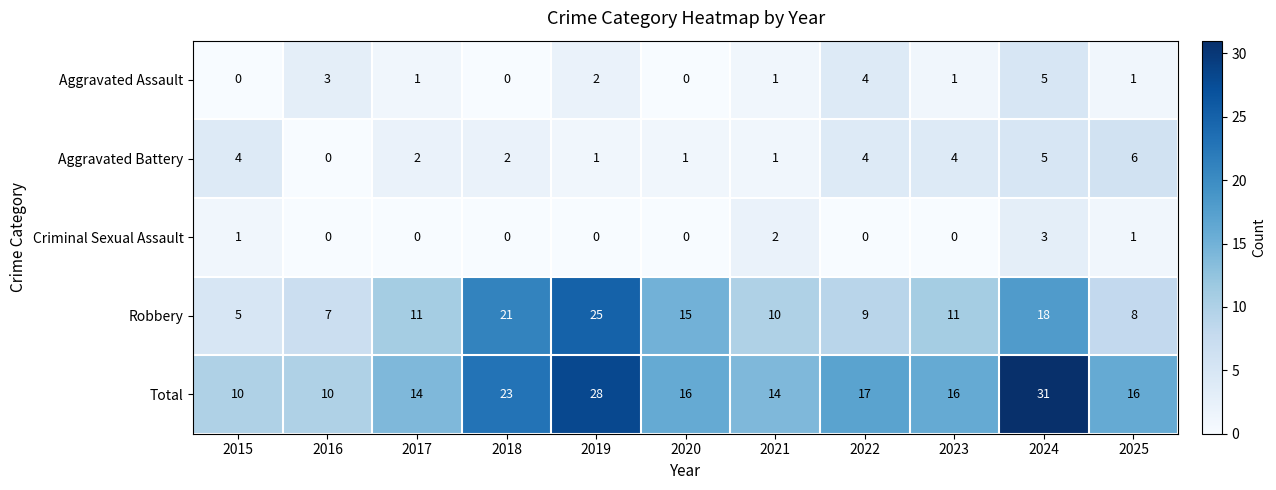

What is the difference between the second highest and minimum values in the Aggravated Battery series?

5